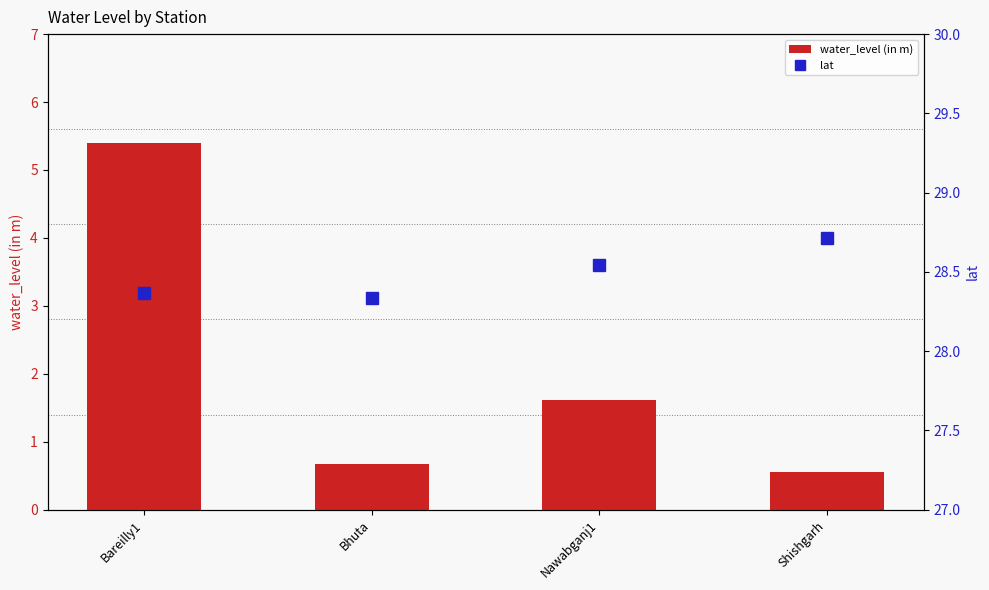

Reading left to right, extract all data points from this chart.

water_level (in m): 5.4	0.7	1.6	0.6
lat: 28.4	28.3	28.5	28.7